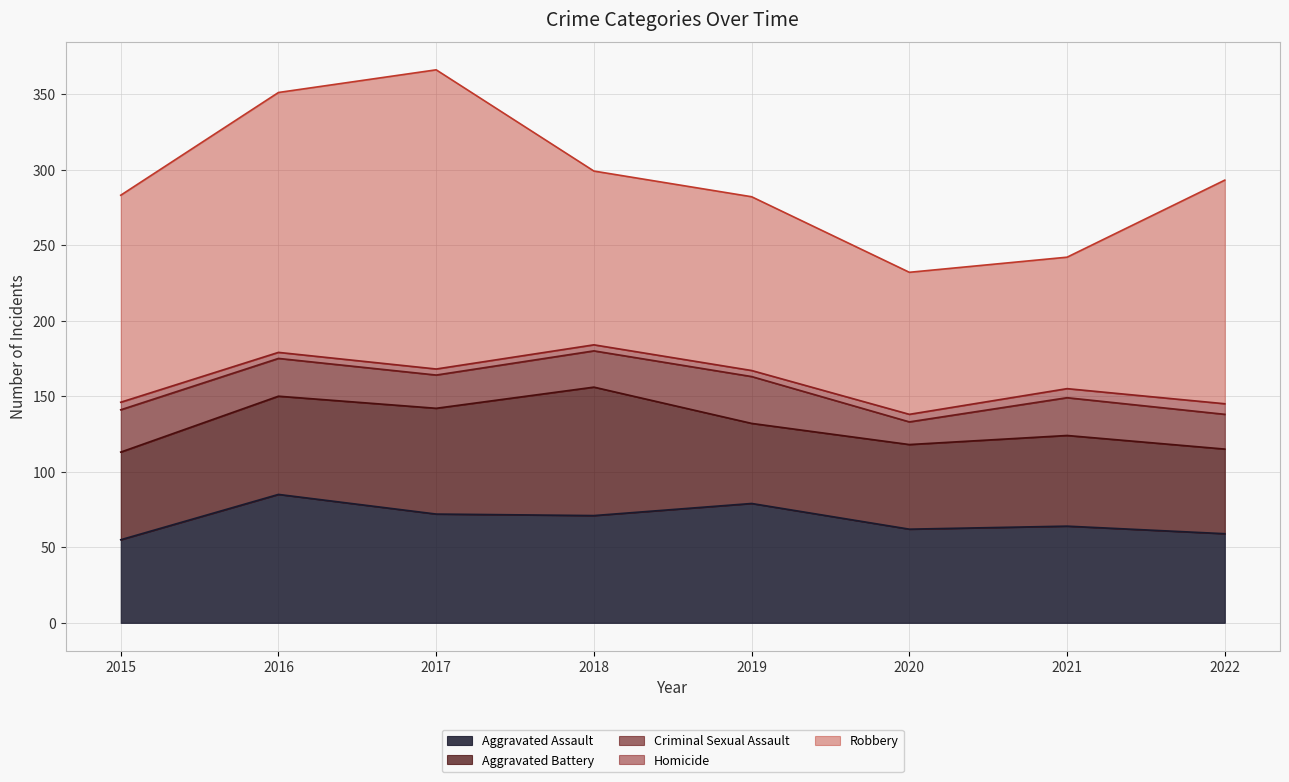

True or false: Aggravated Battery and Criminal Sexual Assault intersect in this chart.

False